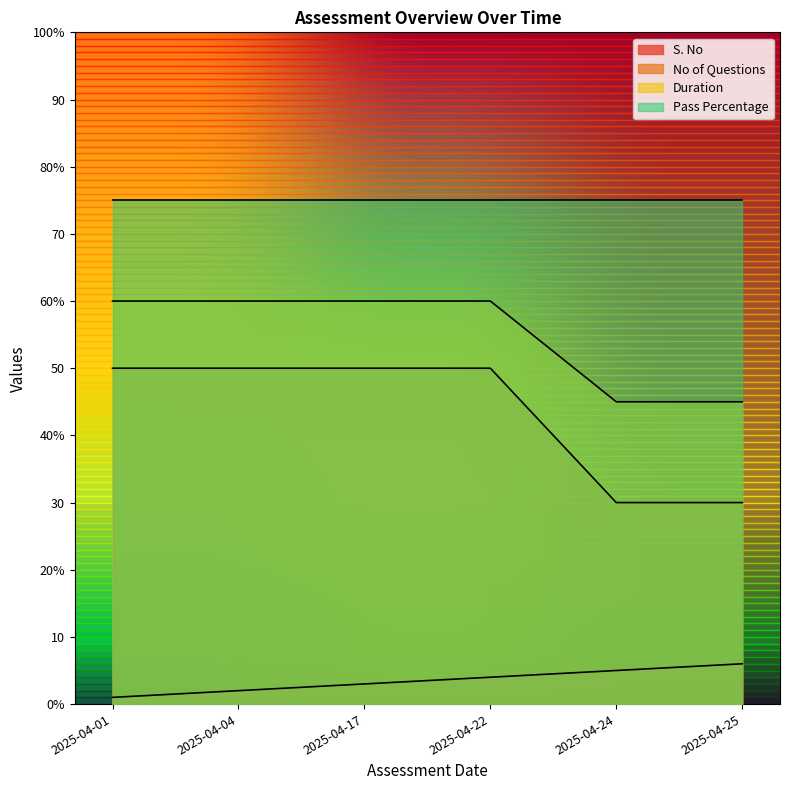

List the labels in order of No of Questions value, largest first.

2025-04-01, 2025-04-04, 2025-04-17, 2025-04-22, 2025-04-24, 2025-04-25